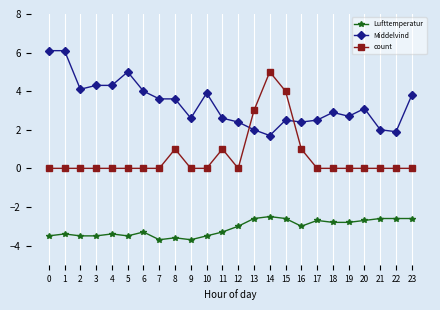

How many lines are shown in the chart?

3